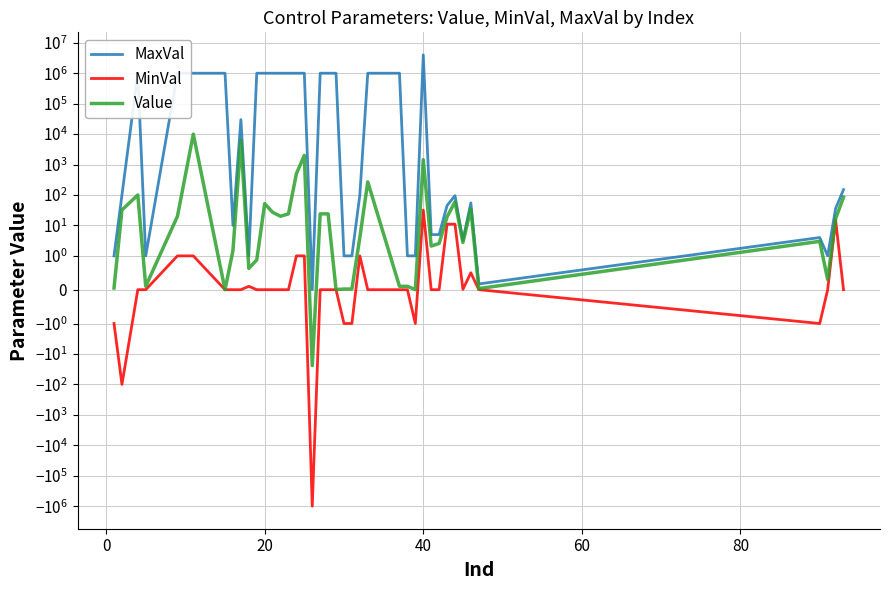

True or false: Value and MinVal cross at least once.

False